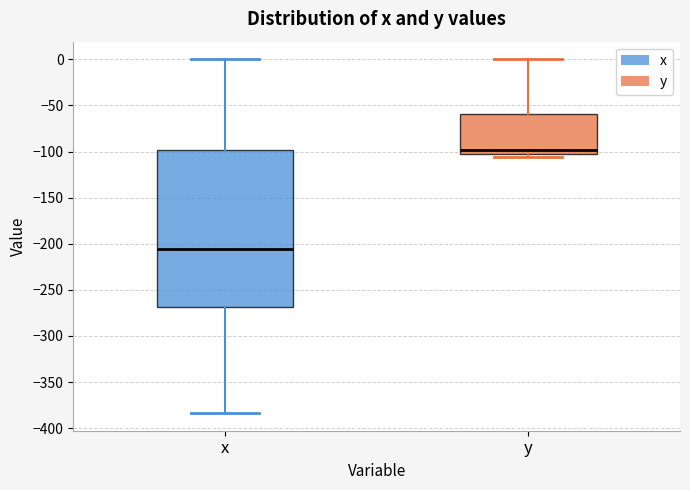

Reading left to right, read every box against the y-axis: the position of its median line, the range the box covers, and the ends of its whiskers. The values are not printed on the chart, so give them approximately, as read against the axis.

x: median -205, box -270 to -100, whiskers -385 to 0
y: median -100, box -105 to -60, whiskers -105 (just below the box's lower edge) to 0